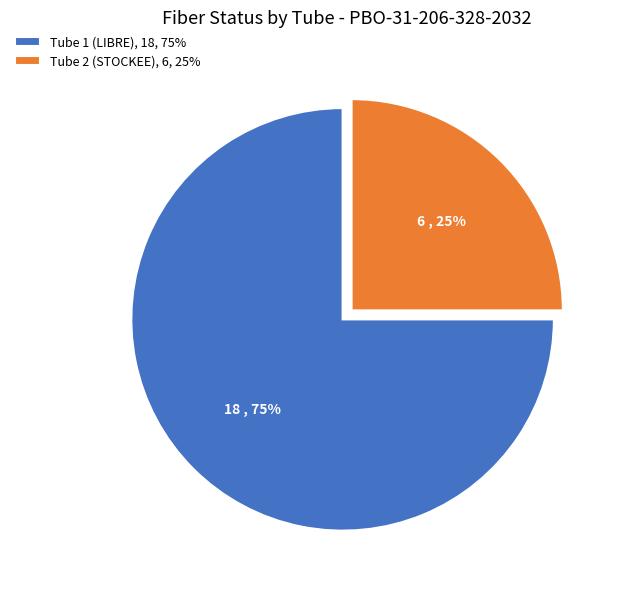

To the nearest percent, what is the average slice percentage?

50%